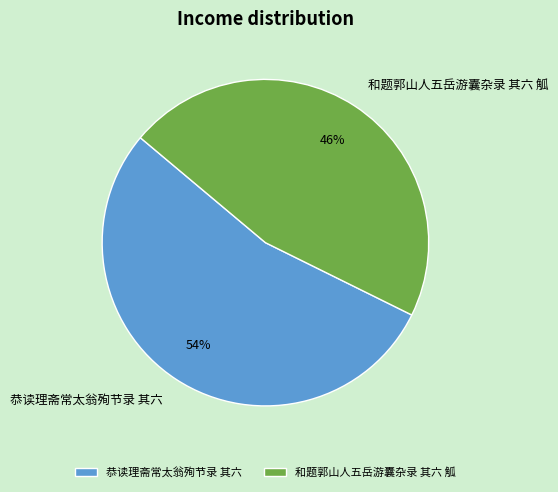

The 和题郭山人五岳游囊杂录 其六 觚 slice represents 31% of the pie. True or false?

False